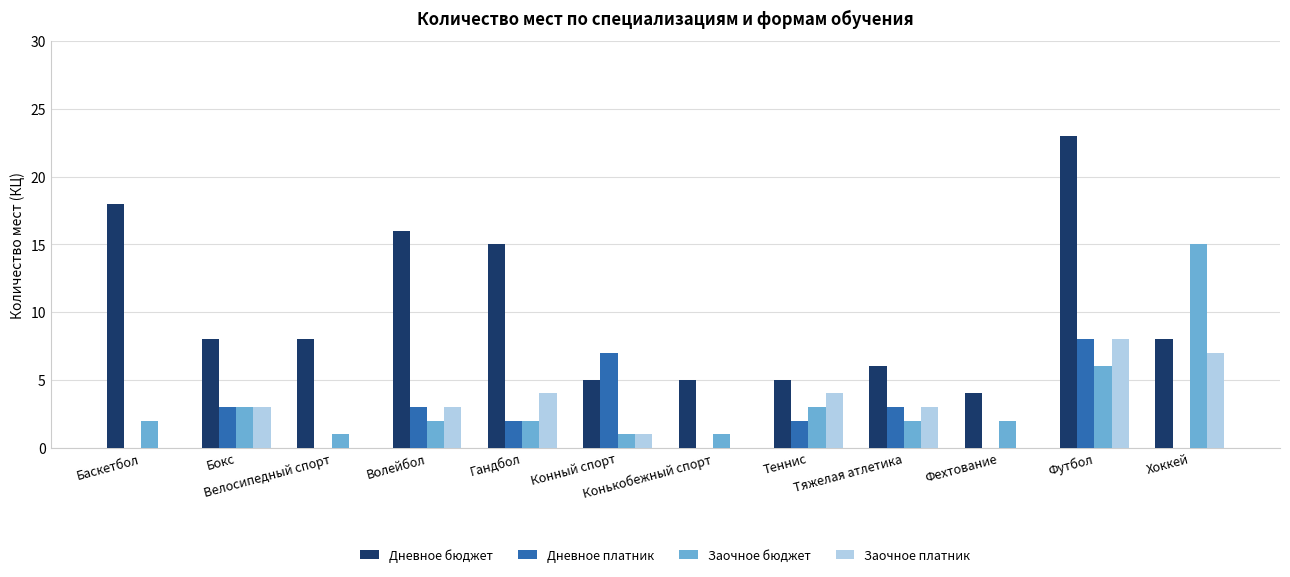

What is the sum of all Дневное бюджет values?

121